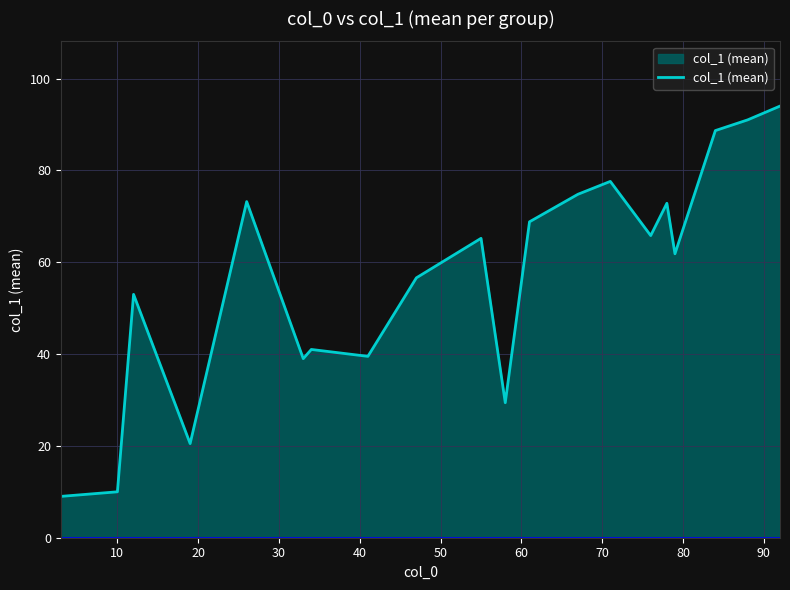

What is the maximum value shown in the chart?

94.0